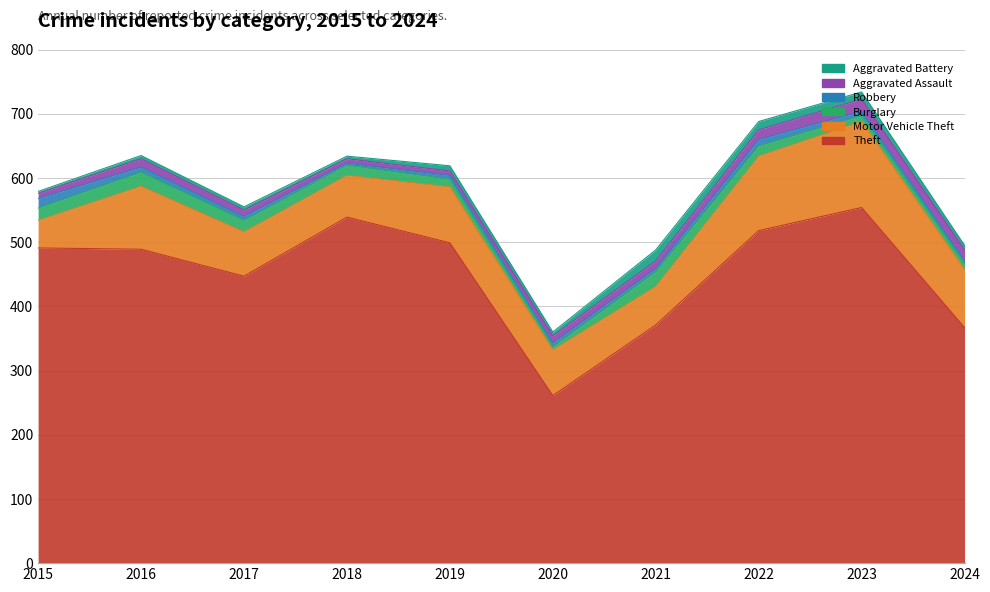

The Aggravated Assault series shows 19 at 2023. True or false?

True